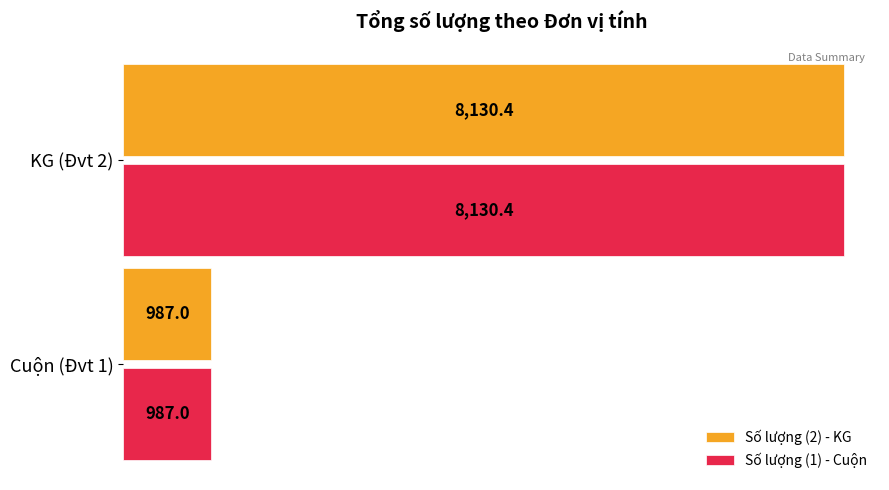

List the labels in order of Số lượng (2) - KG value, largest first.

KG (Đvt 2), Cuộn (Đvt 1)